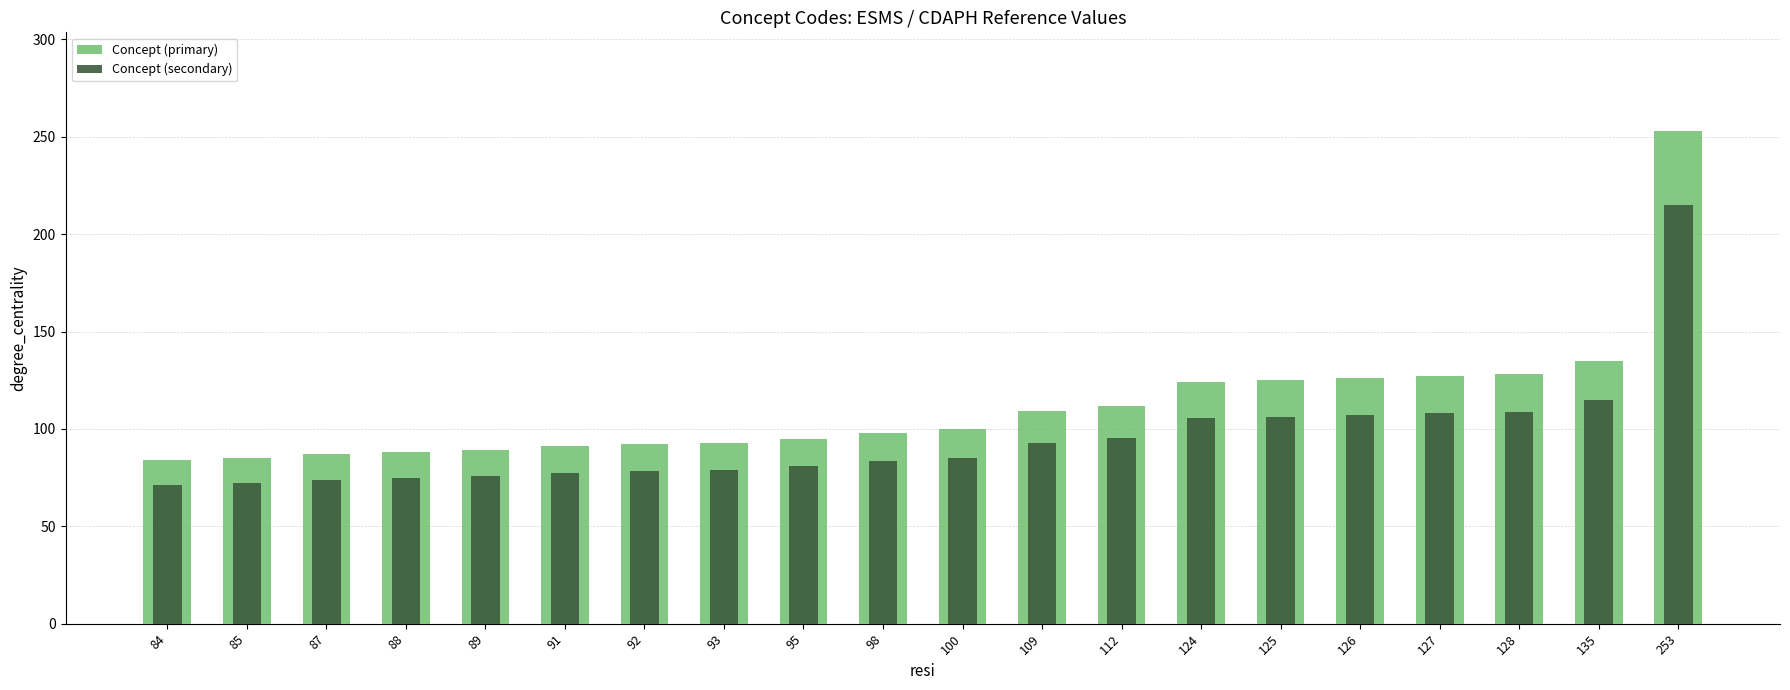

Reading right to left, list all the values displayed in this chart.

Concept (primary): 253=253.0	135=135.0	128=128.0	127=127.0	126=126.0	125=125.0	124=124.0	112=112.0	109=109.0	100=100.0	98=98.0	95=95.0	93=93.0	92=92.0	91=91.0	89=89.0	88=88.0	87=87.0	85=85.0	84=84.0
Concept (secondary): 253=215.0	135=114.8	128=108.8	127=108.0	126=107.1	125=106.2	124=105.4	112=95.2	109=92.6	100=85.0	98=83.3	95=80.8	93=79.0	92=78.2	91=77.3	89=75.6	88=74.8	87=74.0	85=72.2	84=71.4